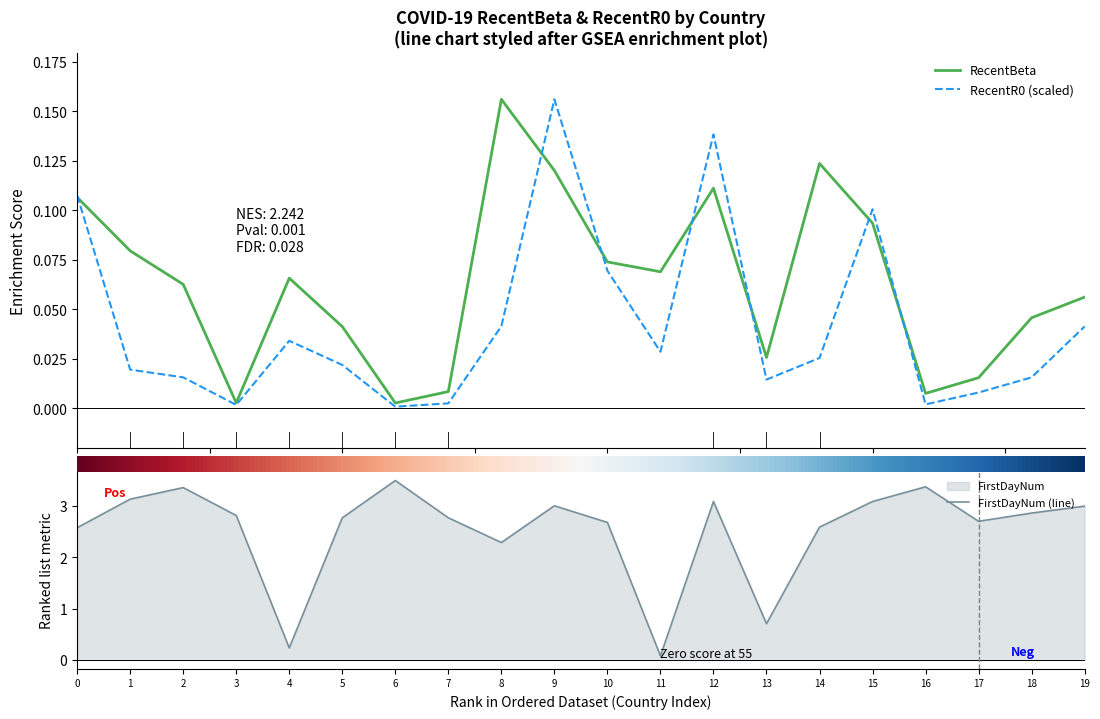

True or false: FirstDayNum has more than 0 points higher than both neighbors.

True